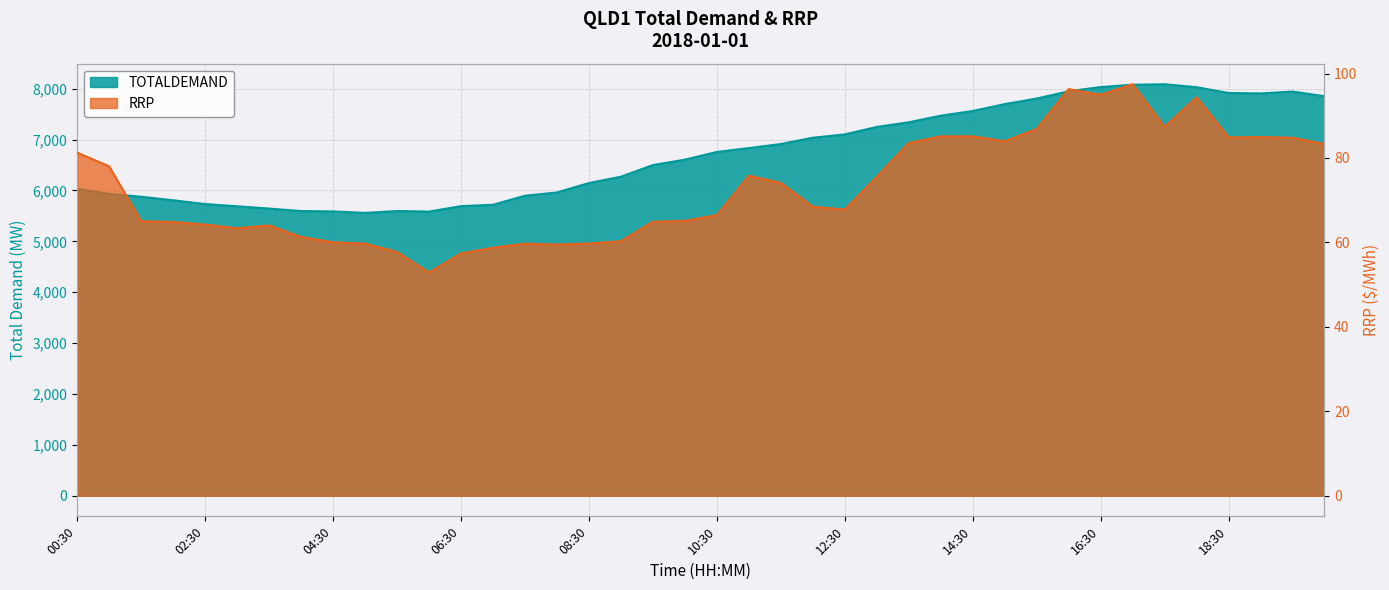

Which series changed the most between 05:30 and 11:30?

TOTALDEMAND